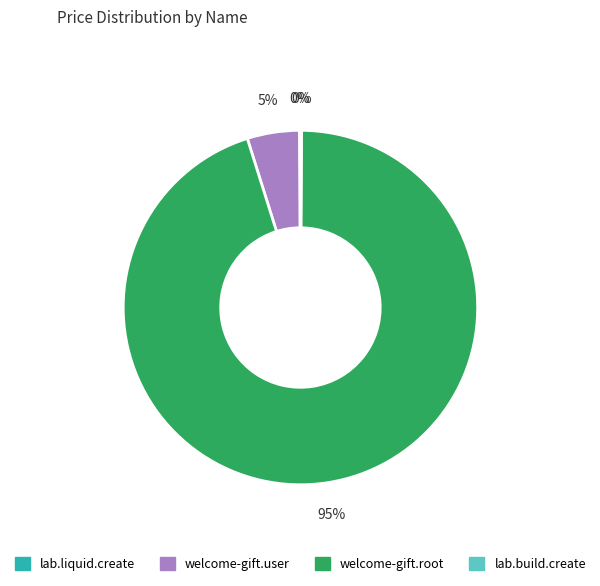

Is welcome-gift.root the majority of the pie?

Yes